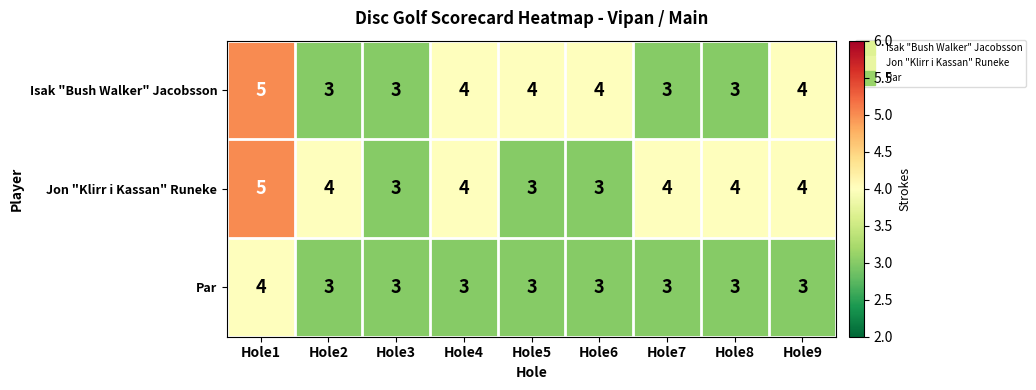

Reading left to right, list all the values displayed in this chart.

Isak "Bush Walker" Jacobsson: 5	3	3	4	4	4	3	3	4
Jon "Klirr i Kassan" Runeke: 5	4	3	4	3	3	4	4	4
Par: 4	3	3	3	3	3	3	3	3